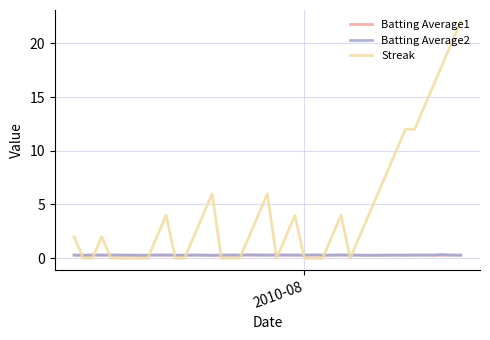

Which series ends up on top after the final intersection of Streak and Batting Average1?

Streak